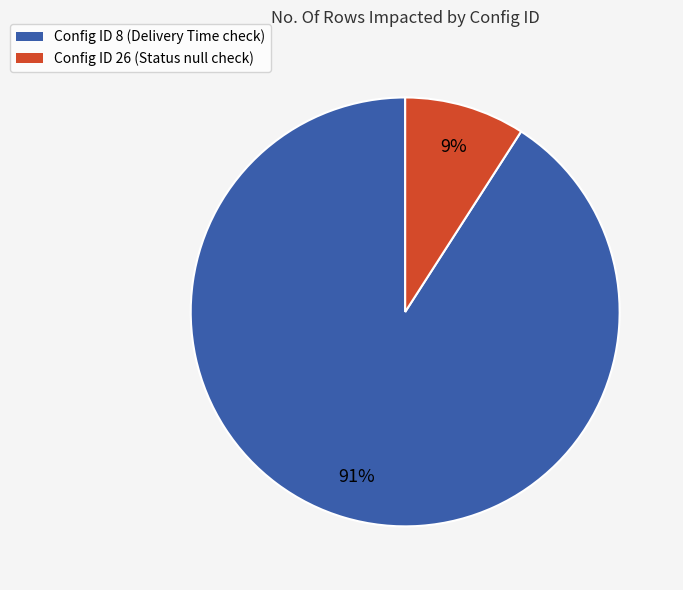

How many segments does this pie chart have?

2